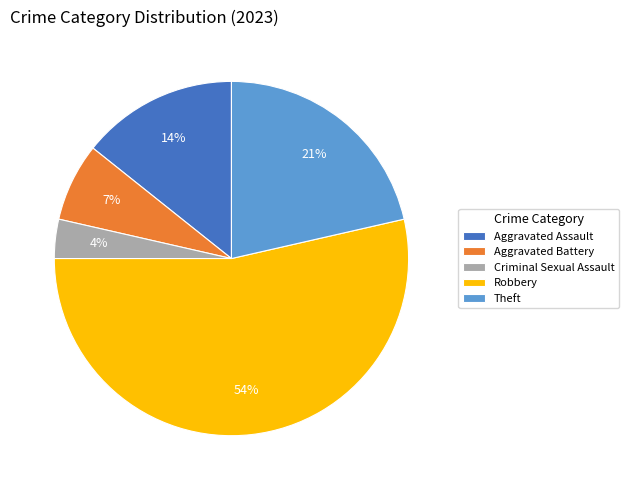

To the nearest percent, what is the average slice percentage?

20%